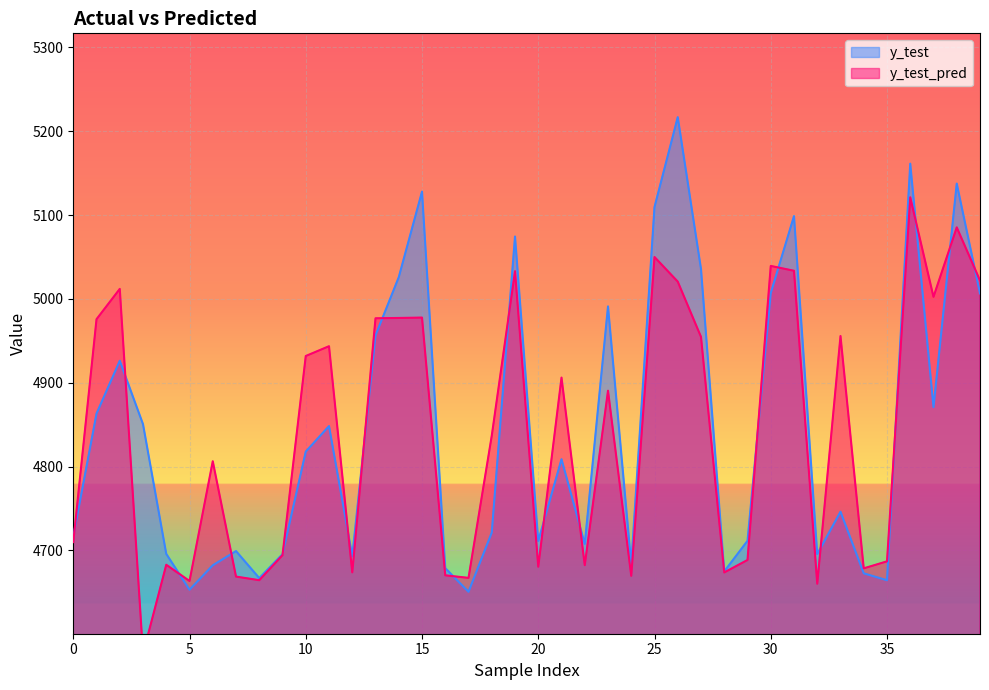

Between 8 and 32, which series saw the biggest shift?

y_test